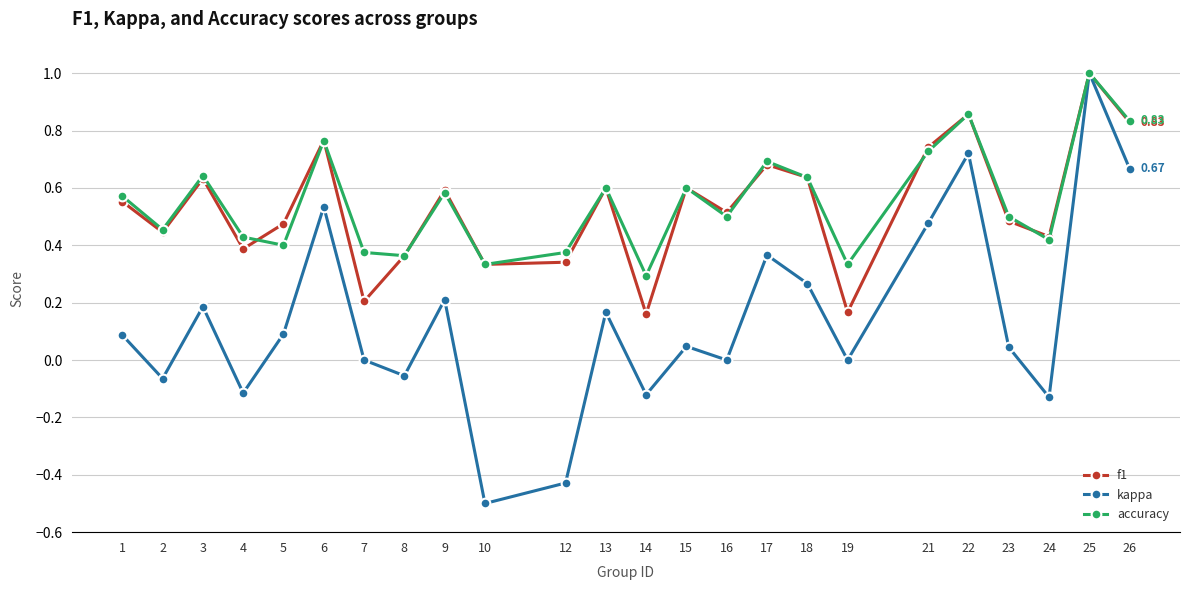

Rank the series at 14 from lowest to highest value.

kappa, f1, accuracy